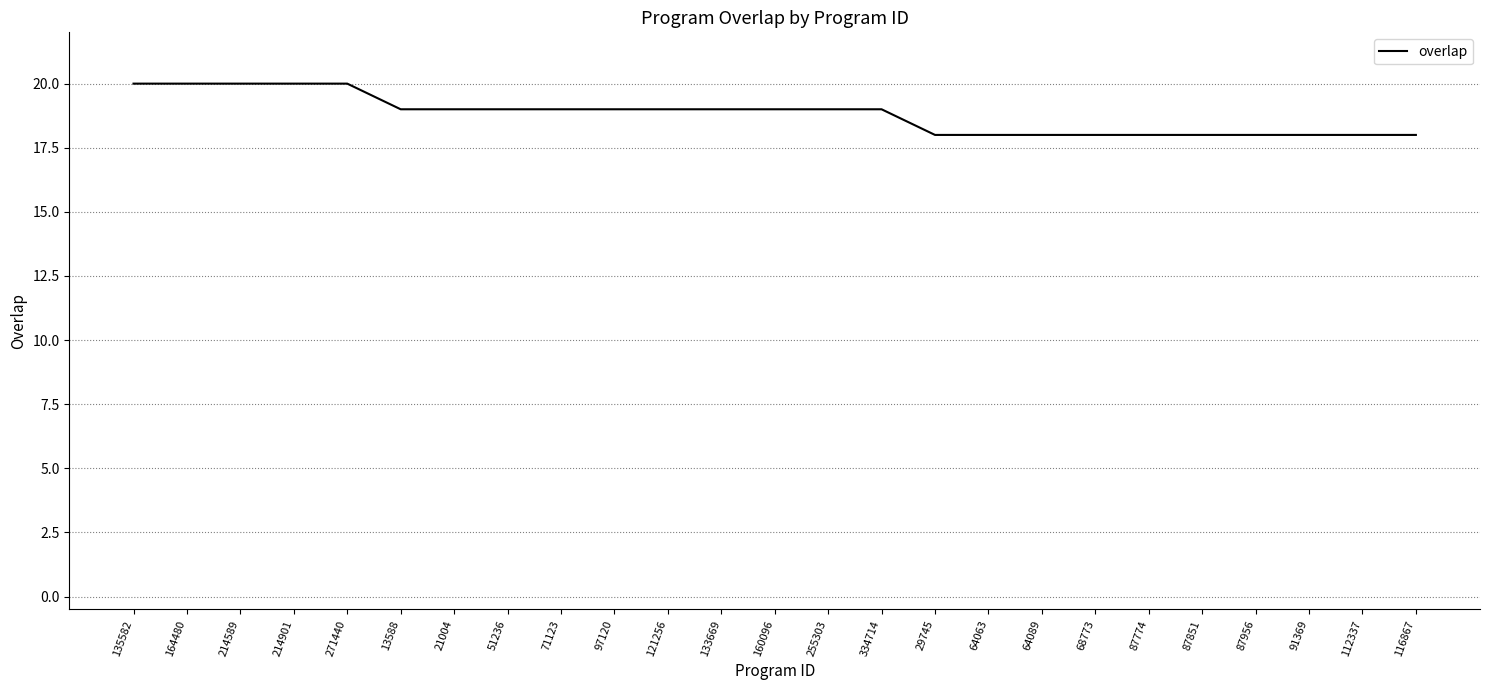

What is the minimum value shown in the chart?

18